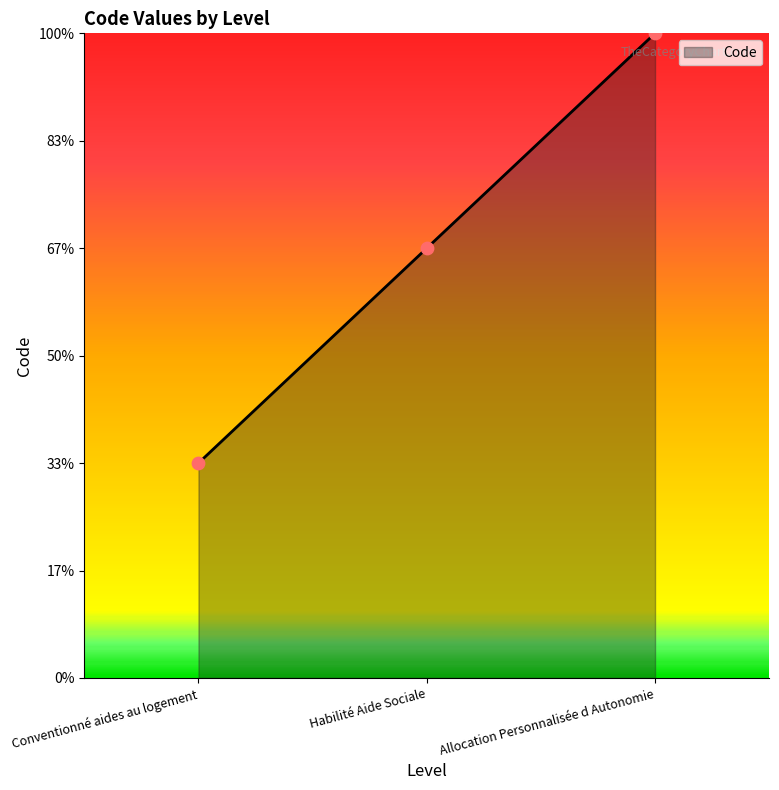

Between Habilité Aide Sociale and Conventionné aides au logement, which is larger?

Habilité Aide Sociale